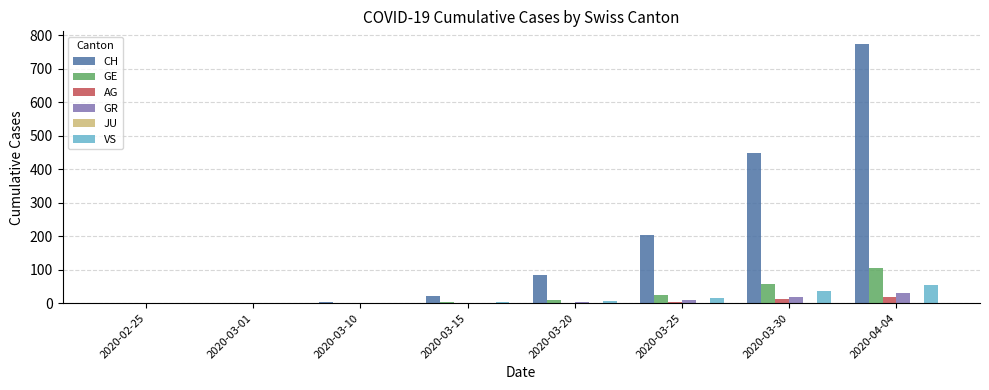

Does the chart contain stacked bars?

No